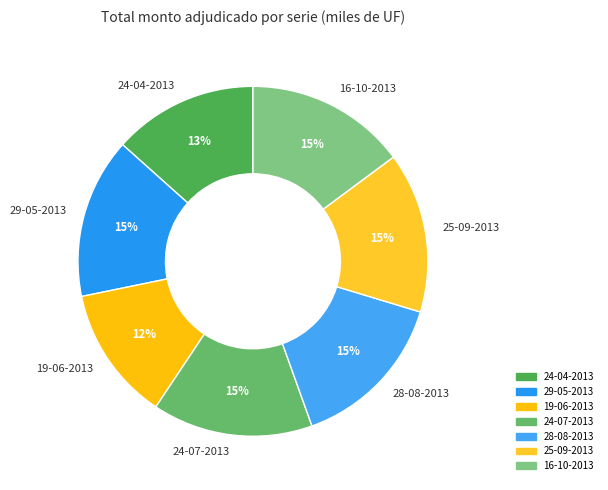

To the nearest percent, what portion does 28-08-2013 represent?

15%